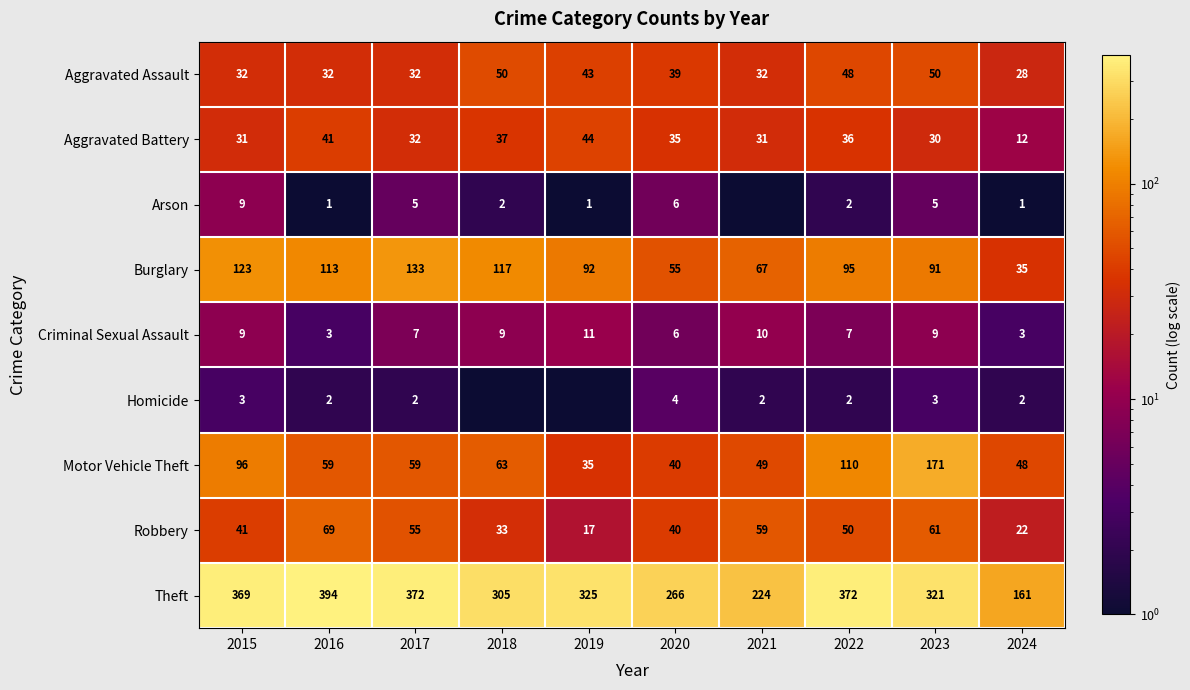

What is the spread (max minus min) of values at 2017?

370.0